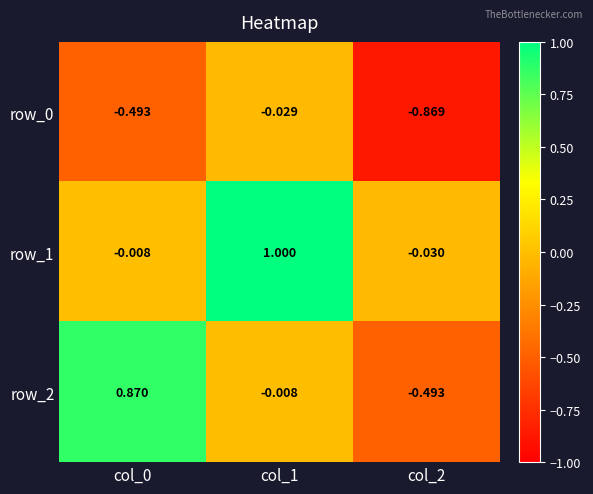

At which category does the chart reach its peak across all series?

col_1